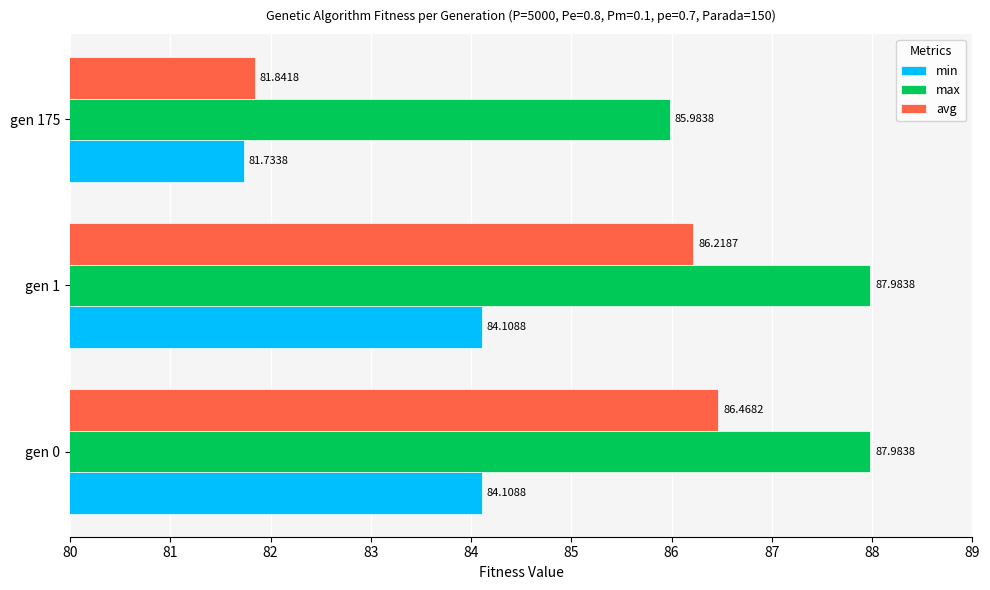

What is the difference between the maximum and minimum values in the avg series?

4.6